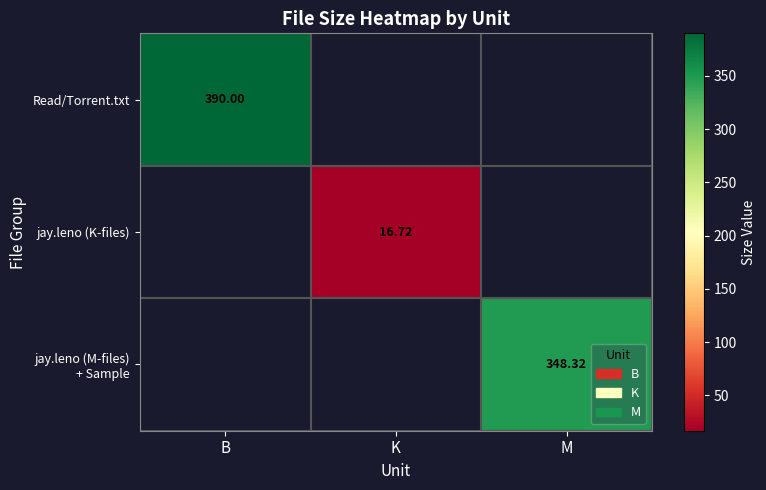

The jay.leno (M-files) + Sample series shows 348.3 at M. True or false?

True